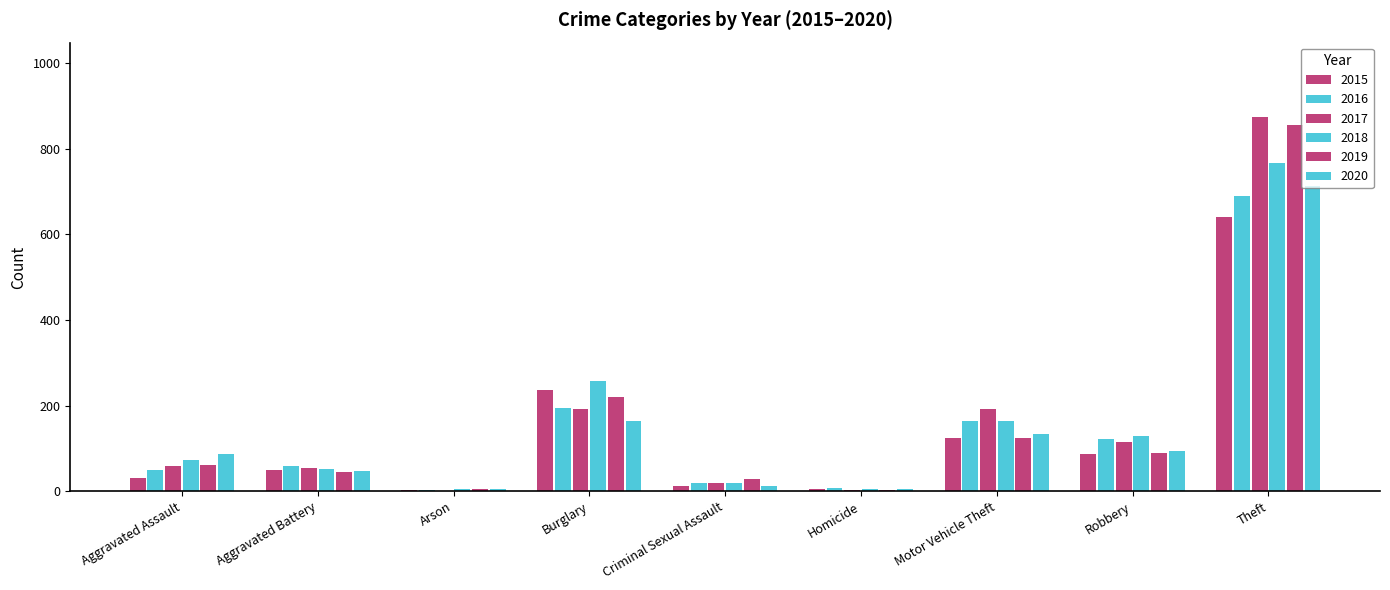

Rank the series by their maximum value, from highest to lowest.

2017, 2019, 2018, 2020, 2016, 2015